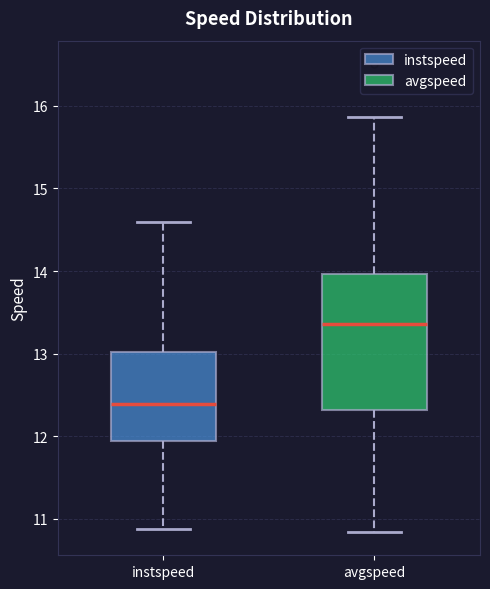

Where is the lower edge of the box for instspeed on the y-axis? The values are not printed on the chart, so give them approximately, as read against the axis.

11.9